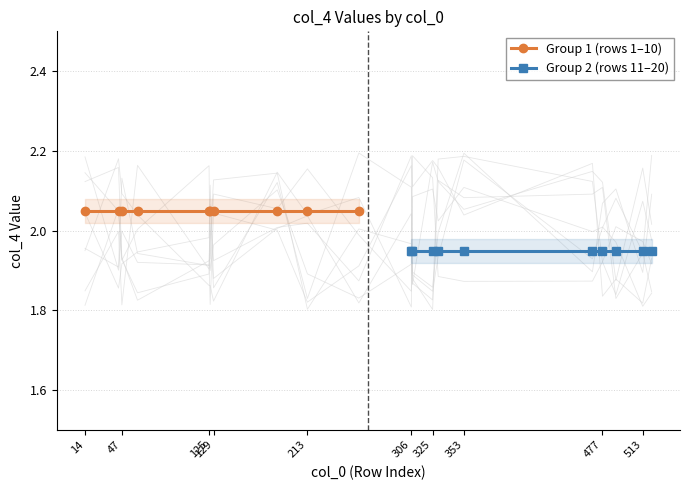

What value does the Group 1 (rows 1–10) series have at 47?

2.0